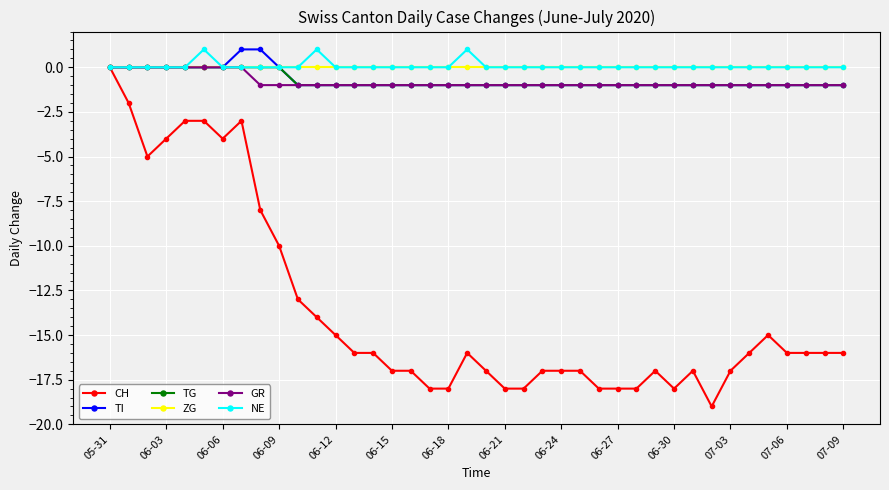

Count the number of categories in the chart.

40